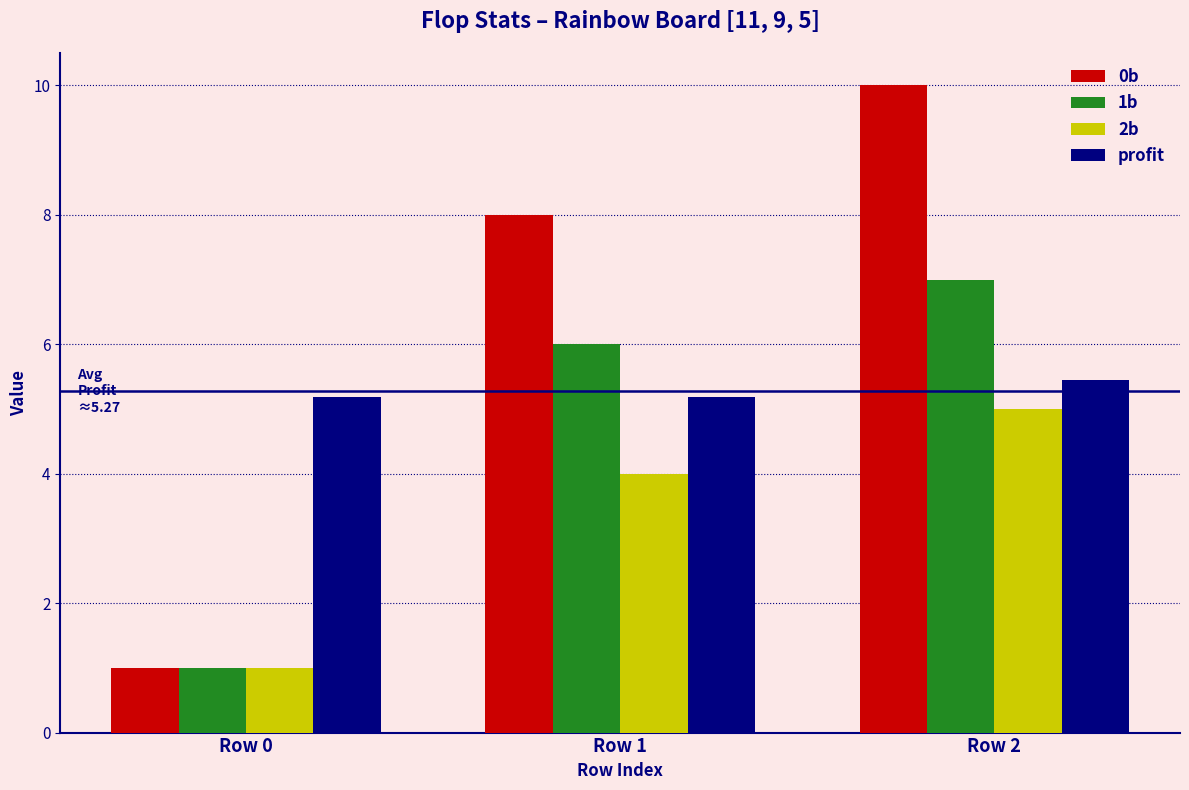

Which series has the widest spread of values?

0b